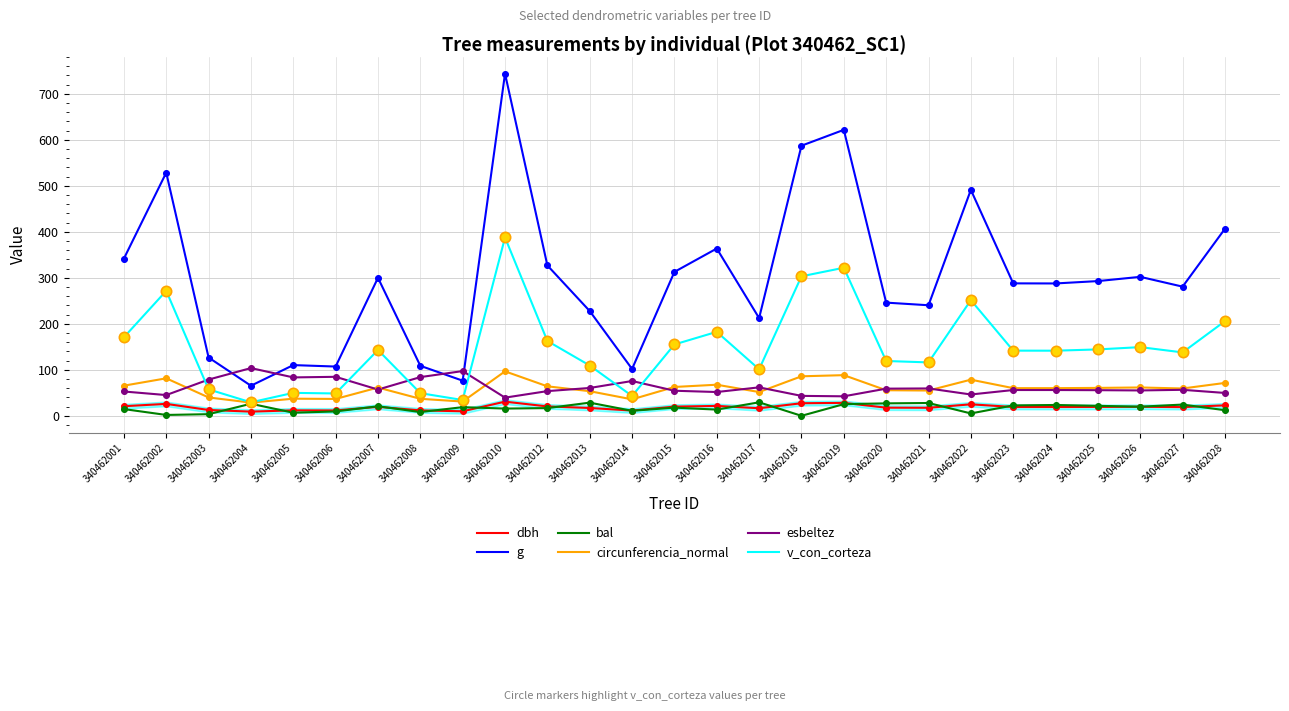

Which series changed the most between 340462006 and 340462023?

g